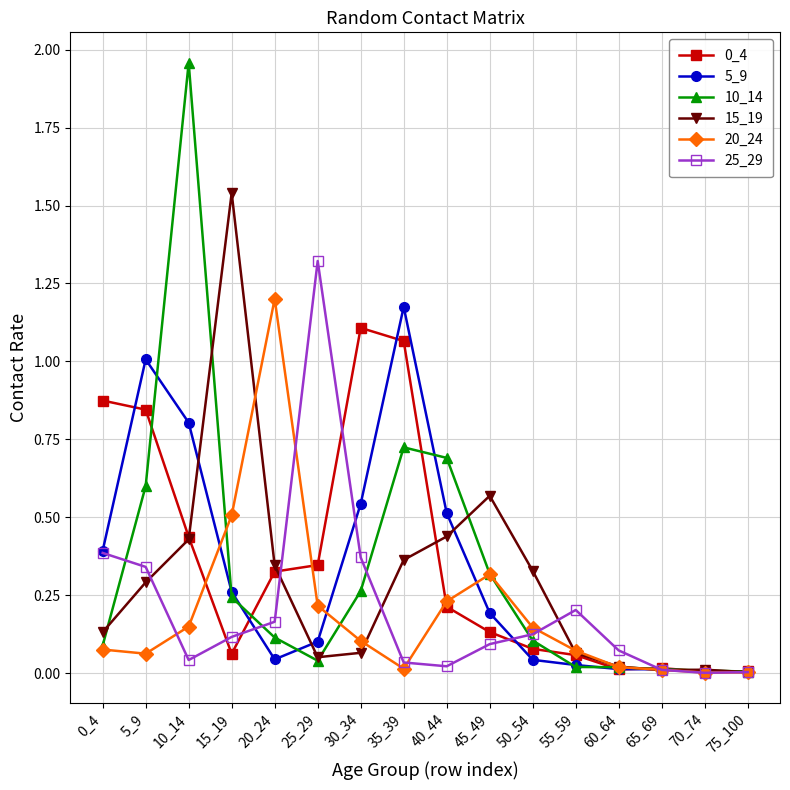

How many lines are shown in the chart?

6